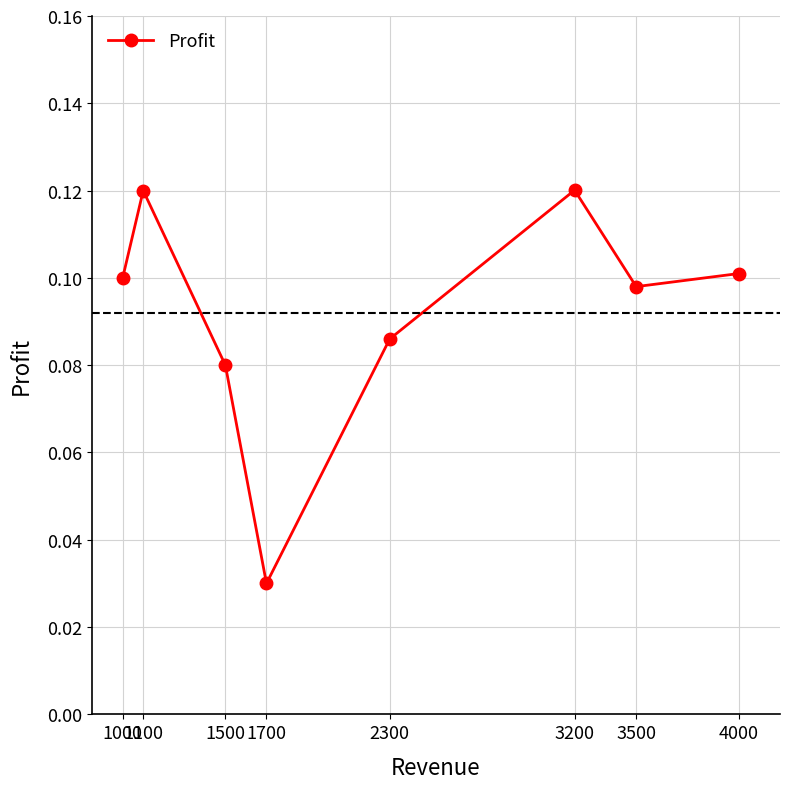

The value at 1500 is 0.1. True or false?

True